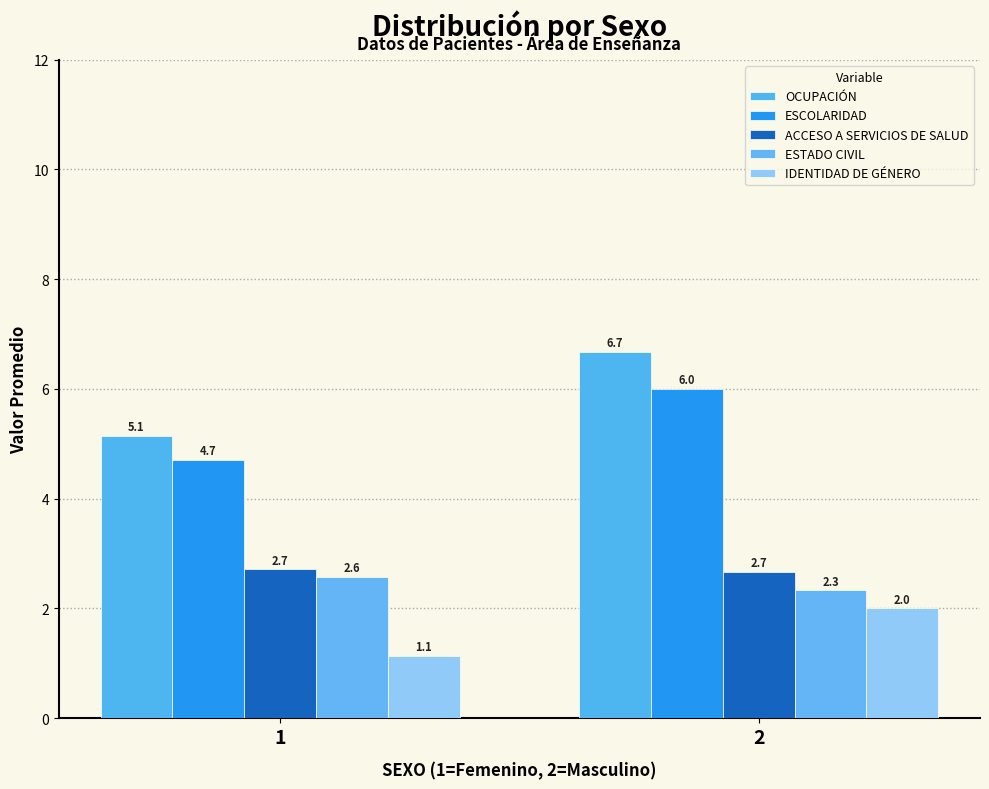

What is the difference between the IDENTIDAD DE GÉNERO values at 2 and 1?

0.9